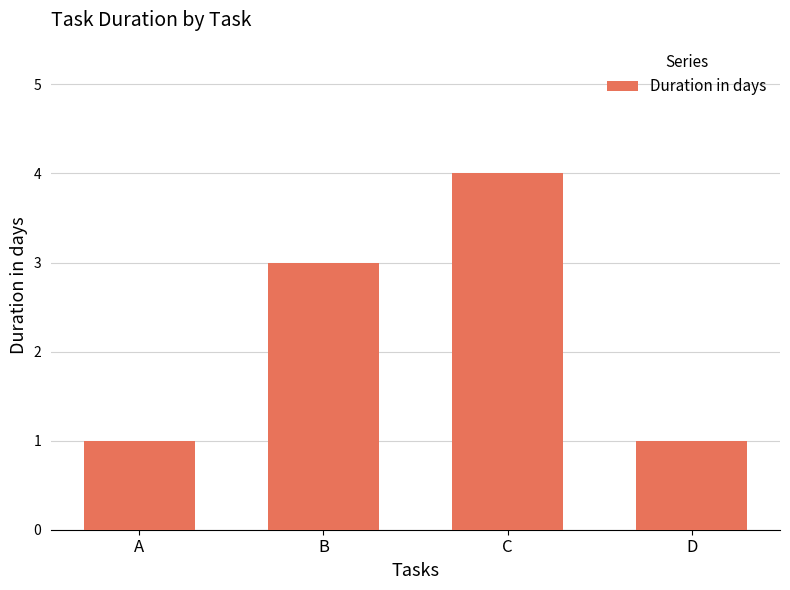

What is the greatest value displayed?

4